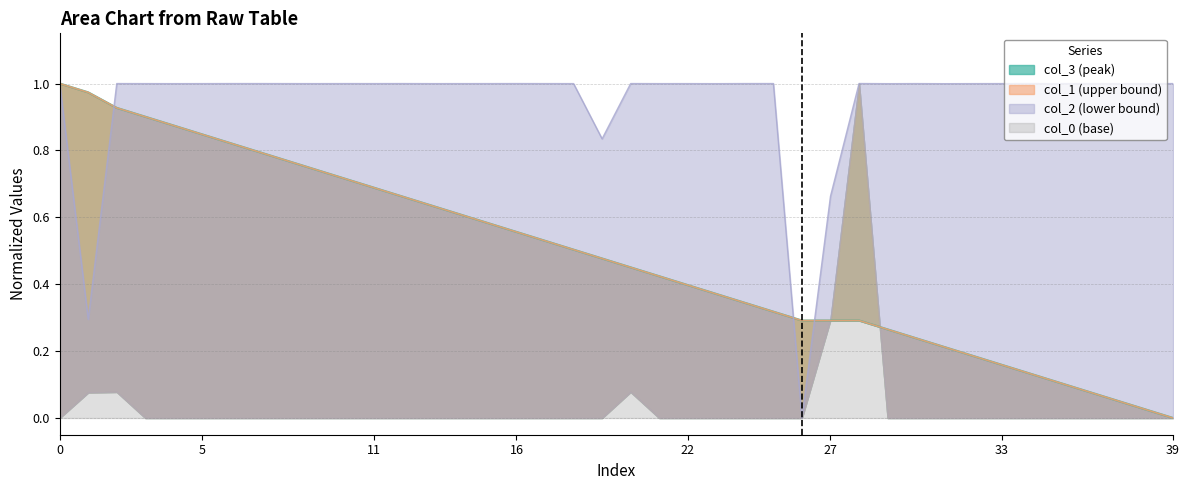

Which has a higher value, 13 or 32?

13